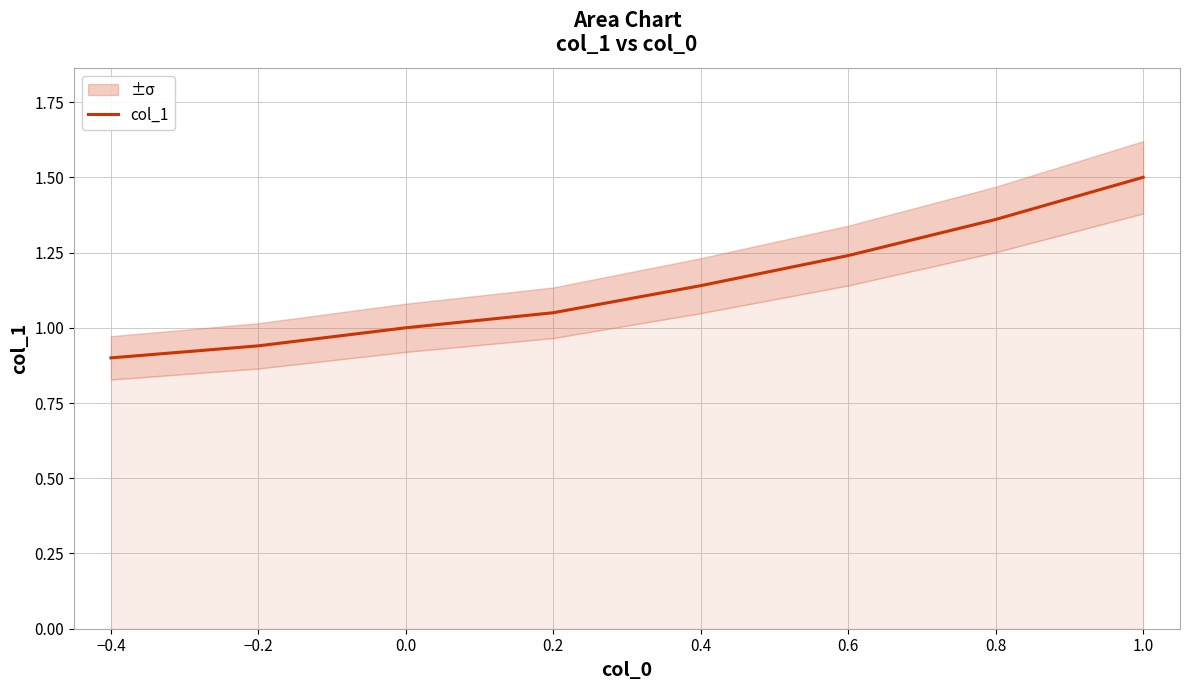

How many series are shown in this chart?

1